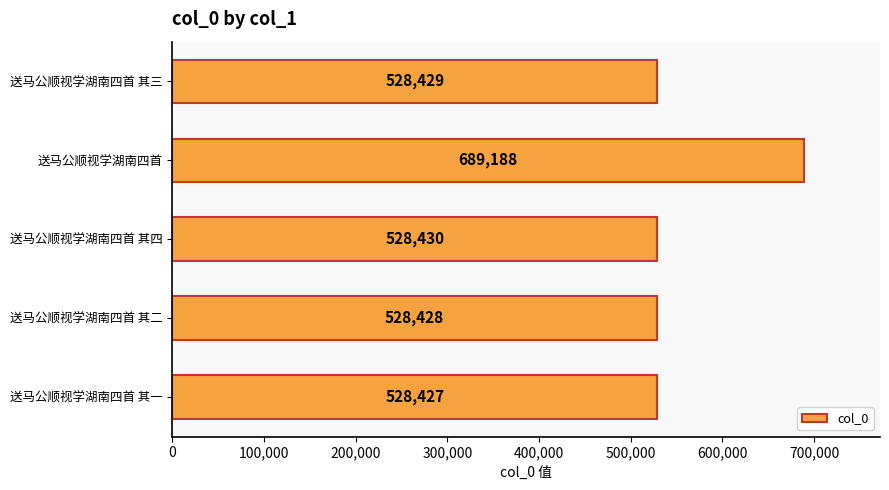

The value at 送马公顺视学湖南四首 is 689188. True or false?

True